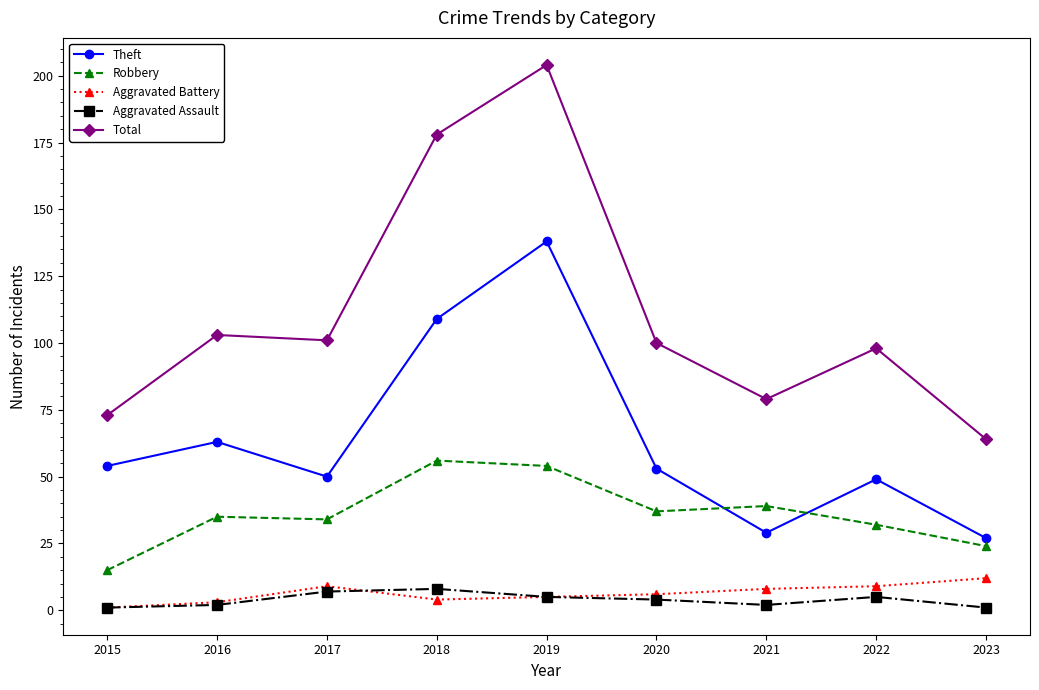

What is the sum of the Aggravated Assault values at 2021 and 2016?

4